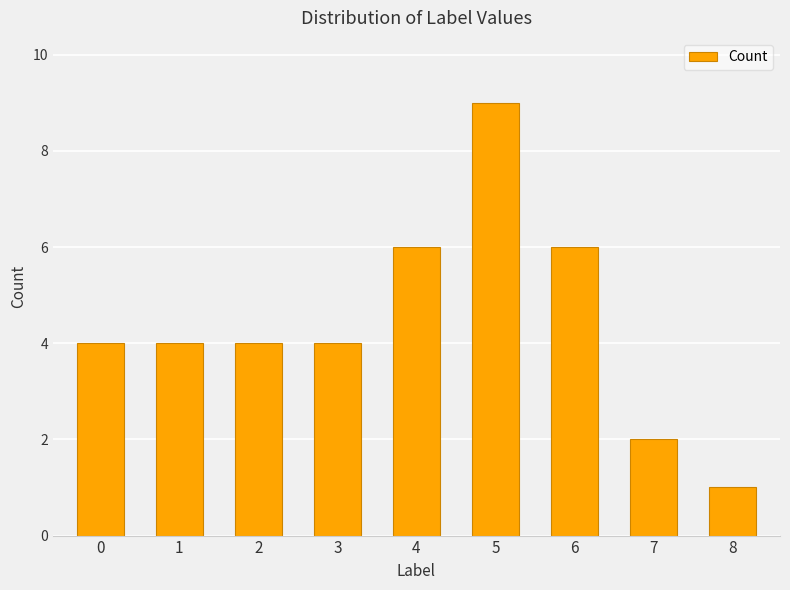

The value at 5 is 14. True or false?

False